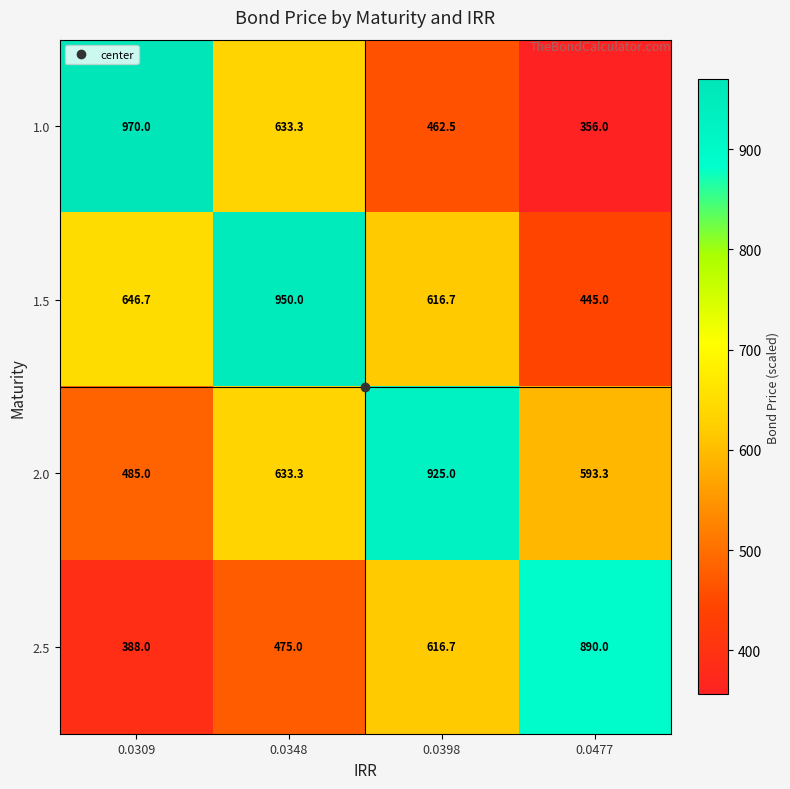

What is the difference between the 1.5 values at 0.0309 and 0.0398?

30.0